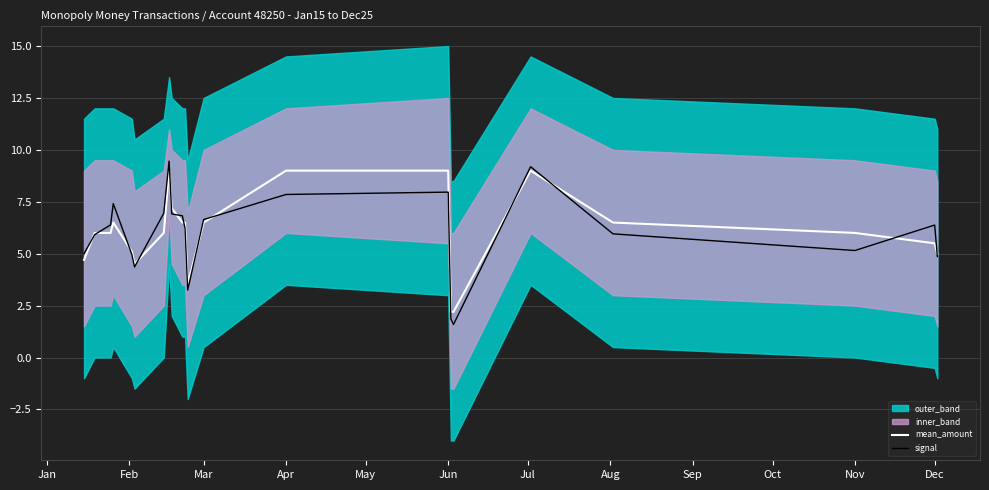

What is the highest value of the signal series?

9.5